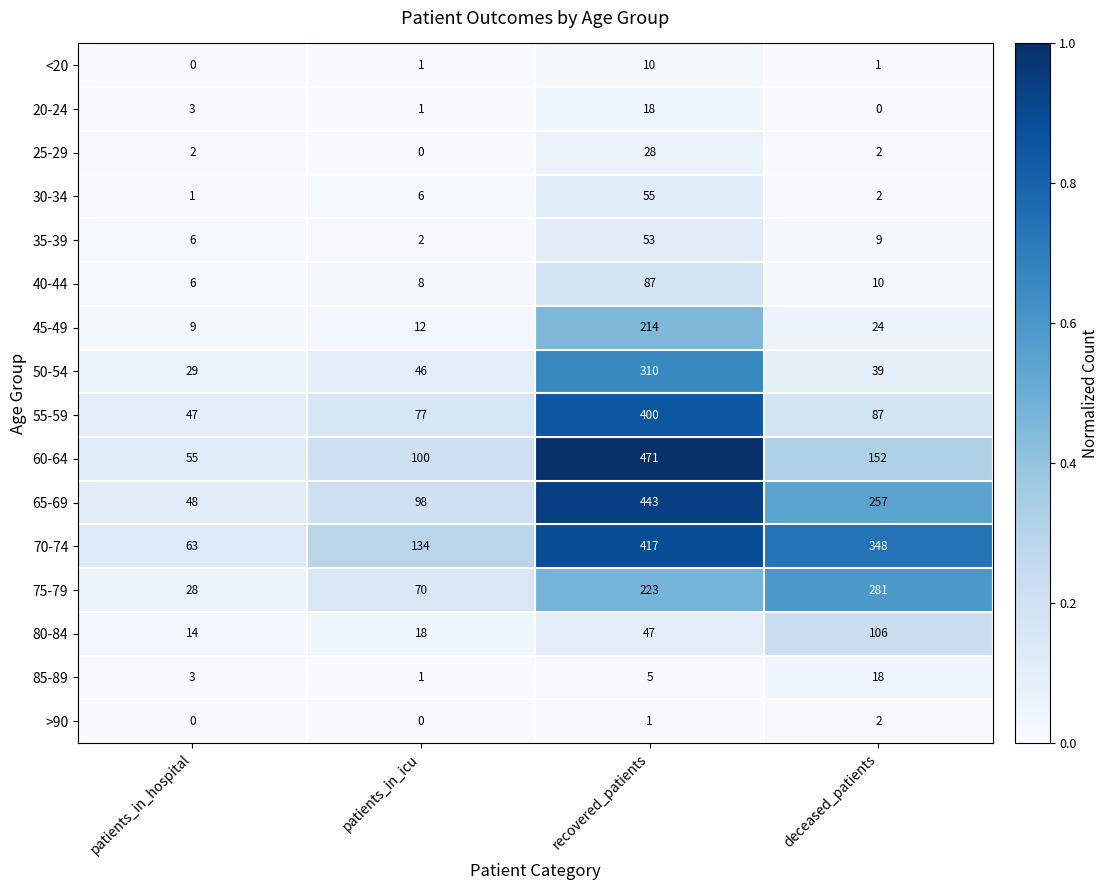

Is the value of 20-24 at recovered_patients greater than the value of 45-49 at recovered_patients?

No